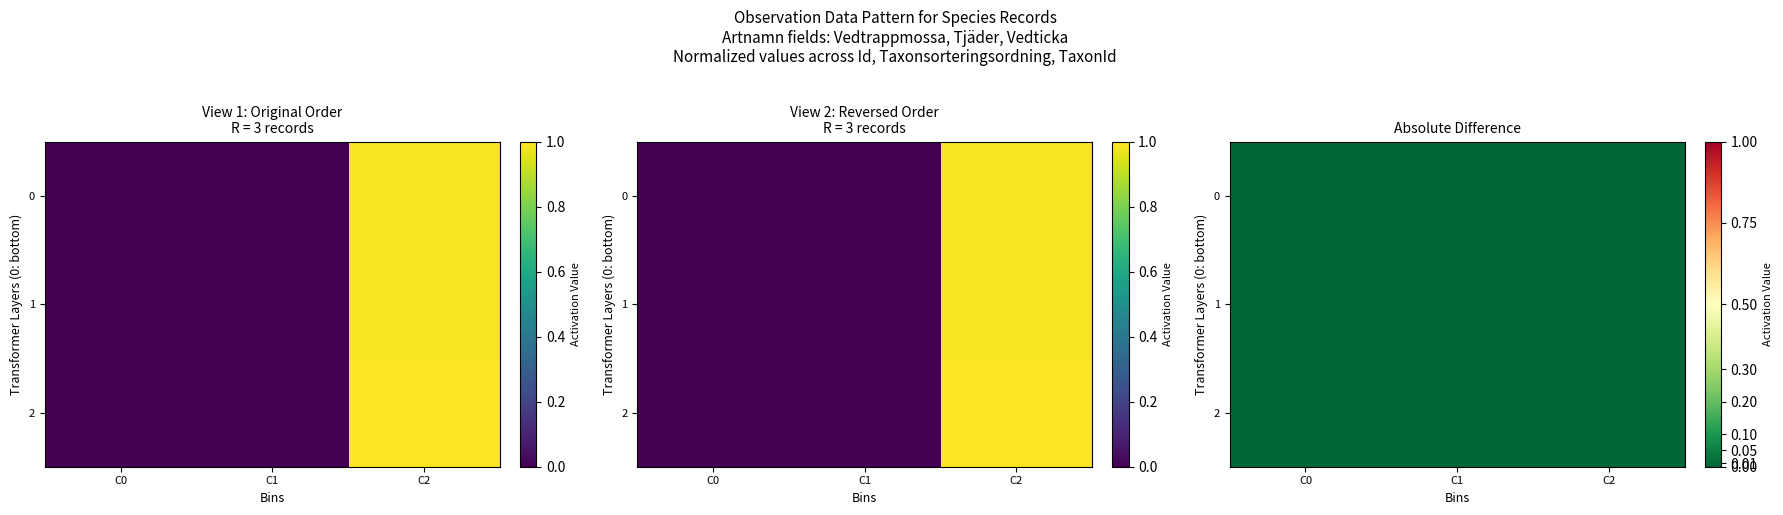

List the series in order of their overall mean, highest first.

0, 2, 1